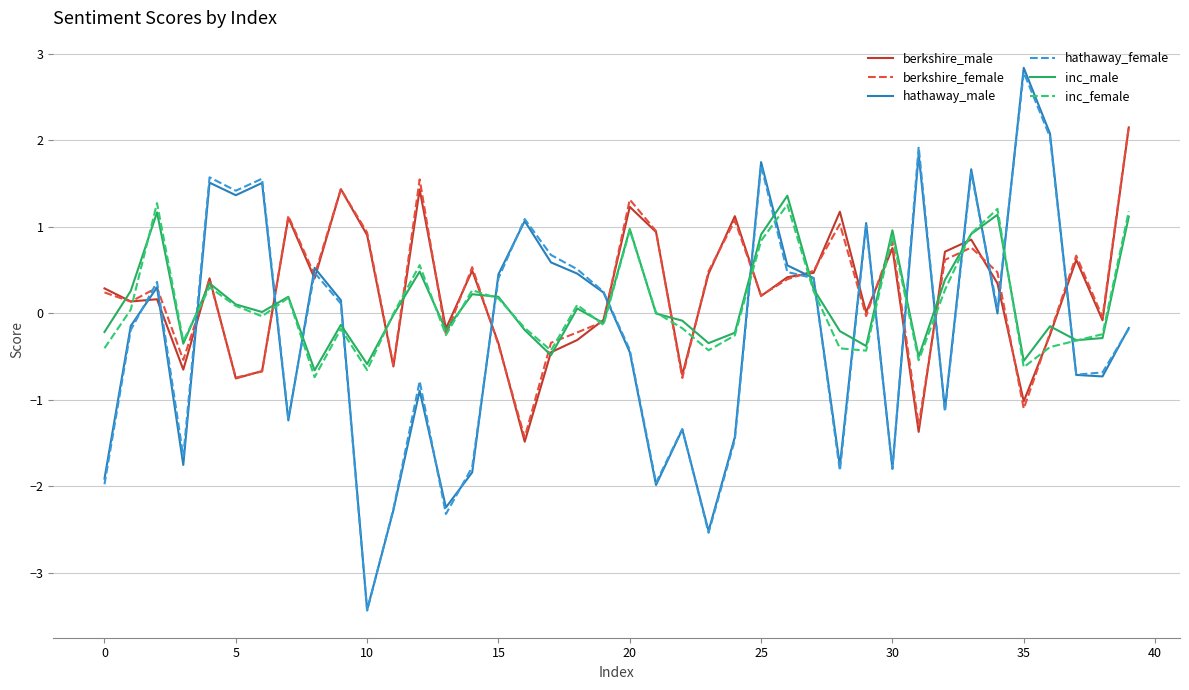

Which series has the widest spread of values?

hathaway_male